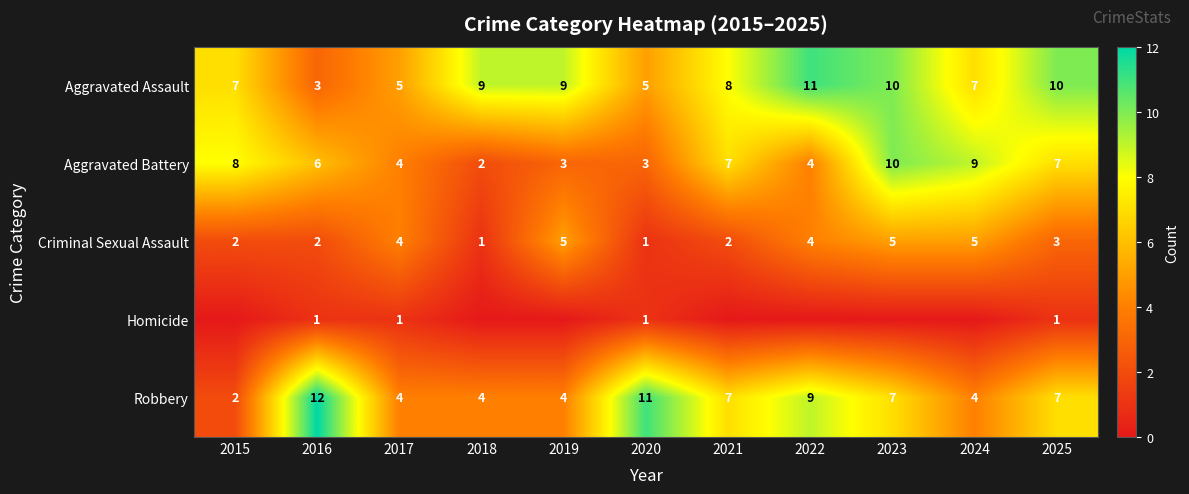

Where does the Aggravated Assault series first go above 8?

2018